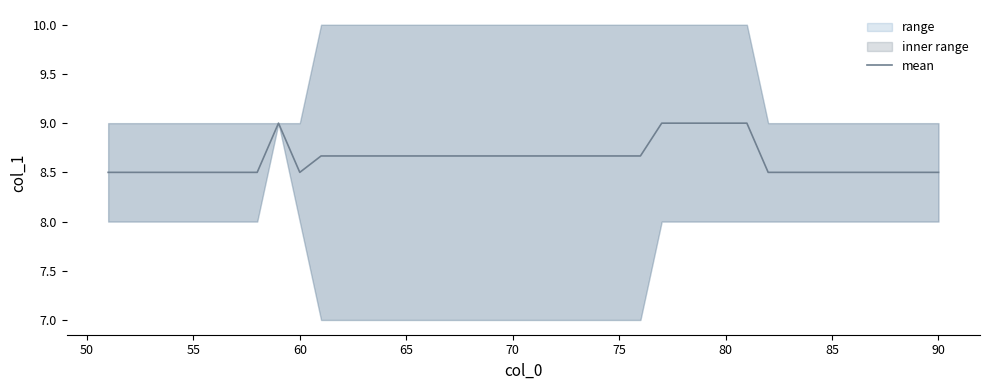

Reading right to left, list all the values displayed in this chart.

8.5	8.5	8.5	8.5	8.5	8.5	8.5	8.5	8.5	9.0	9.0	9.0	9.0	9.0	8.7	8.7	8.7	8.7	8.7	8.7	8.7	8.7	8.7	8.7	8.7	8.7	8.7	8.7	8.7	8.7	8.5	9.0	8.5	8.5	8.5	8.5	8.5	8.5	8.5	8.5